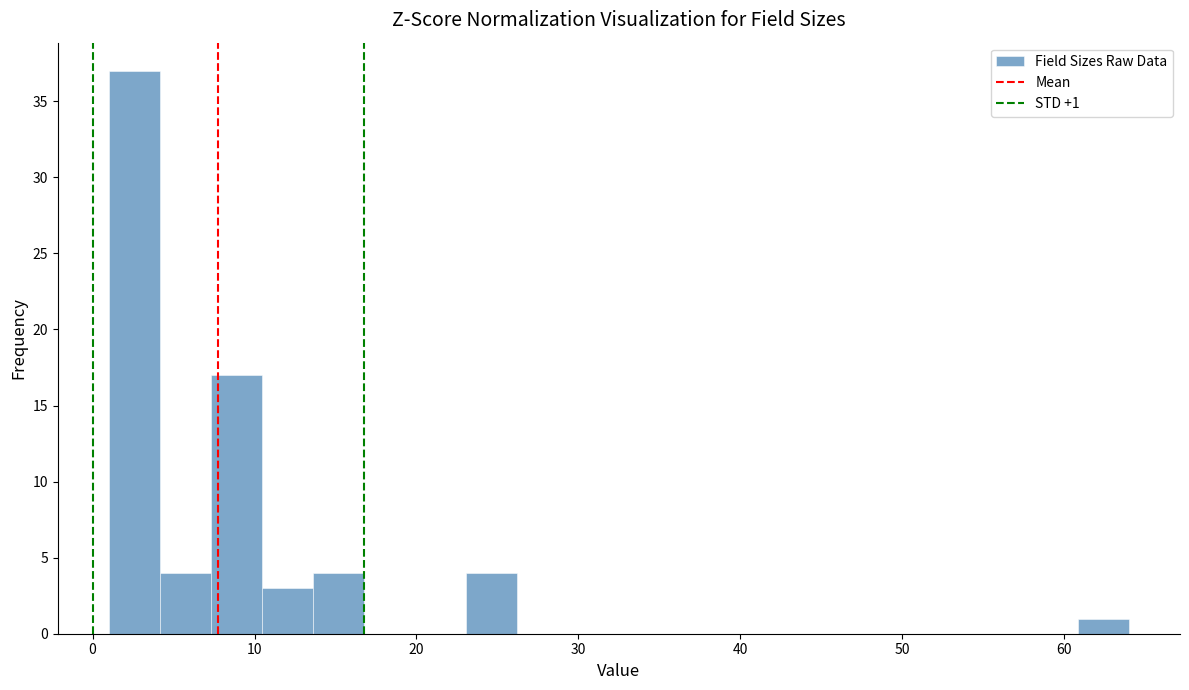

Around what value on the x-axis is the tallest bar? Give the approximate position of its centre, as read against the axis.

3